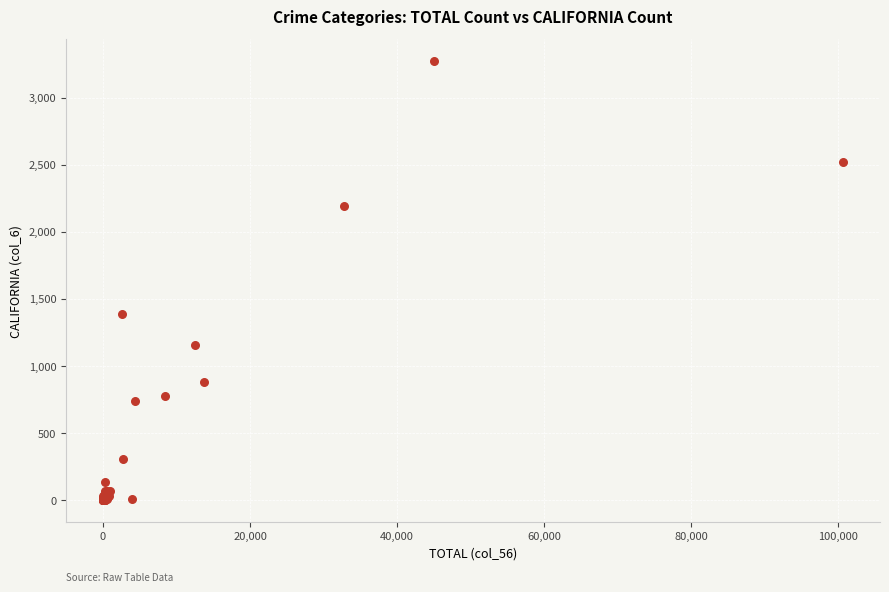

What Y value in the scatter plot is closest to 1636?

1384